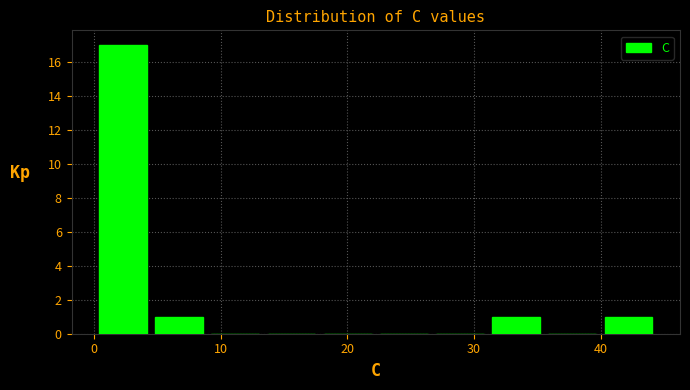

Reading left to right, list every bar in this chart as the range it spans on the x-axis followed by its height. Neither the bar edges nor the heights are printed on the chart, so give them approximately, as read against the axes.

0 to 4: 17
4 to 9: 1
9 to 13: 0
13 to 18: 0
18 to 22: 0
22 to 27: 0
27 to 31: 0
31 to 36: 1
36 to 40: 0
40 to 44: 1